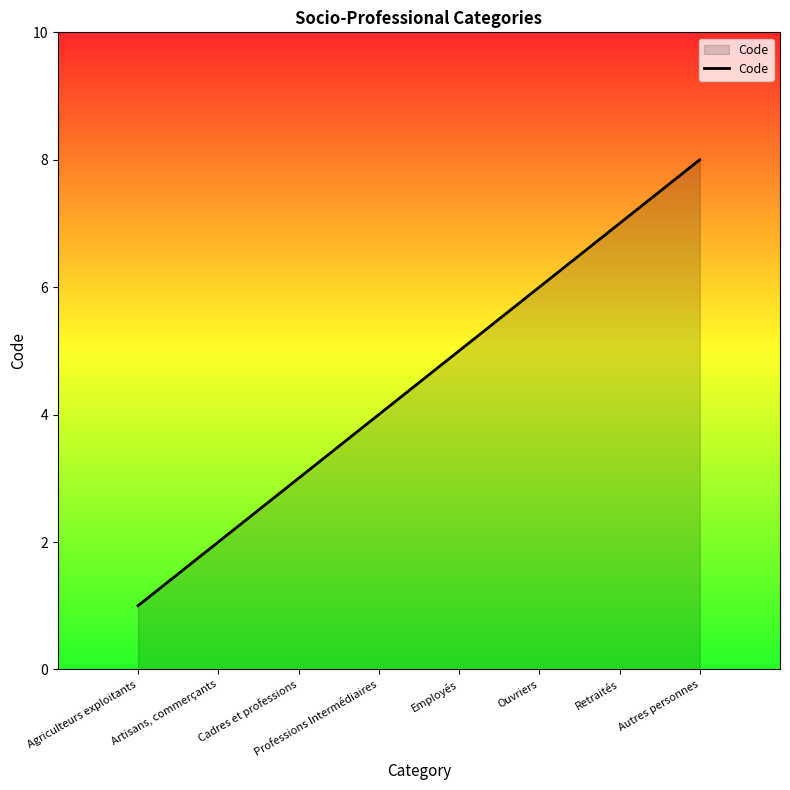

The chart shows a value of 1 at Artisans, commerçants. True or false?

False